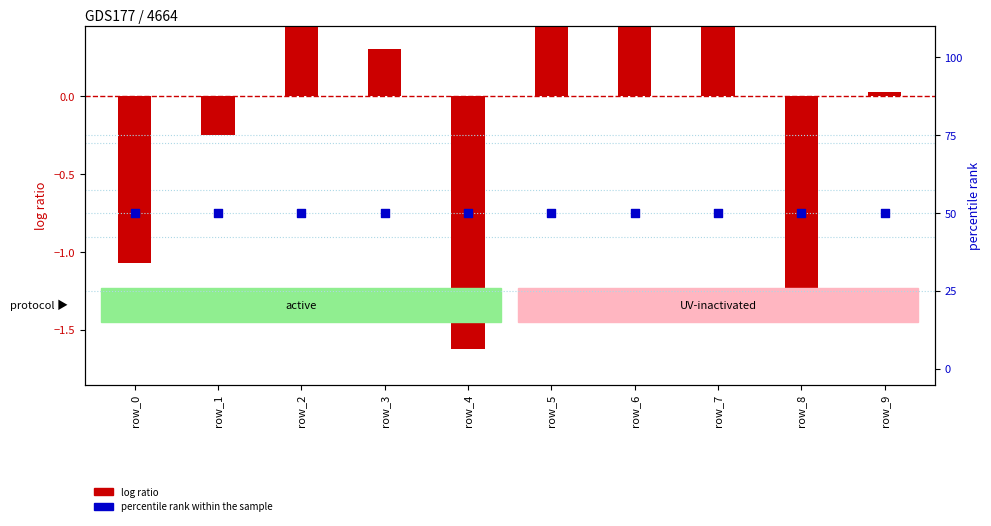

Which series has the largest Y range (max minus min)?

log ratio